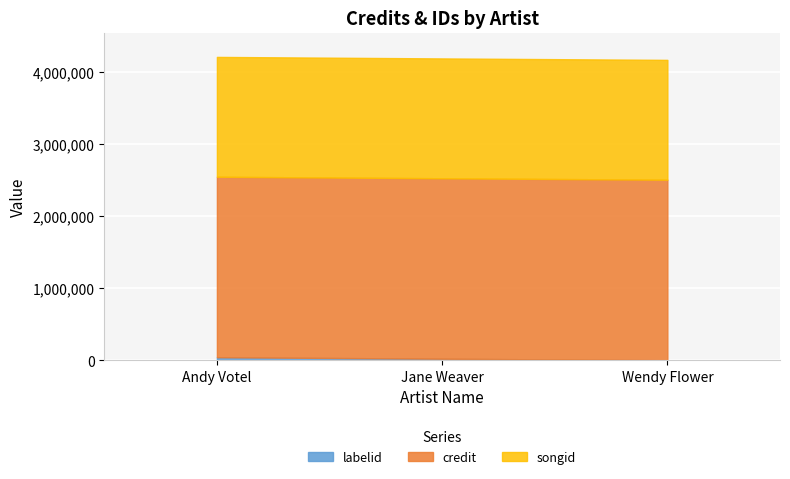

Which series has the largest total across all categories?

credit